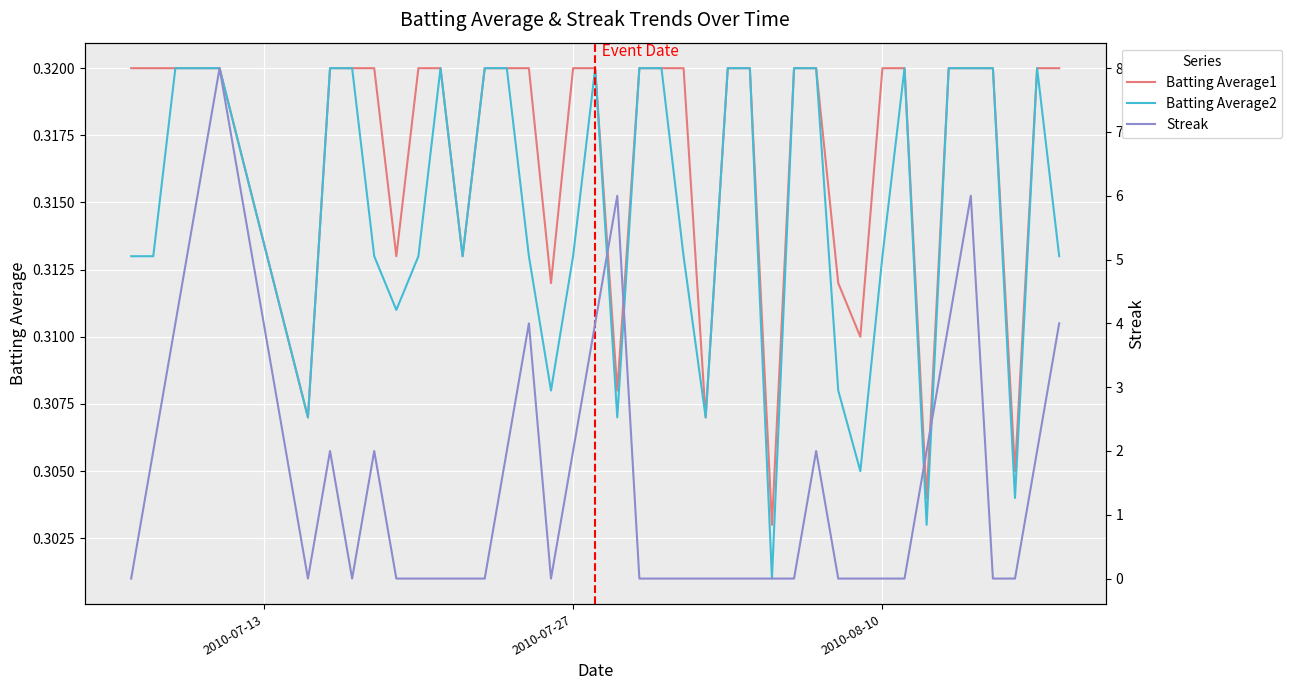

Count the number of categories in the chart.

40